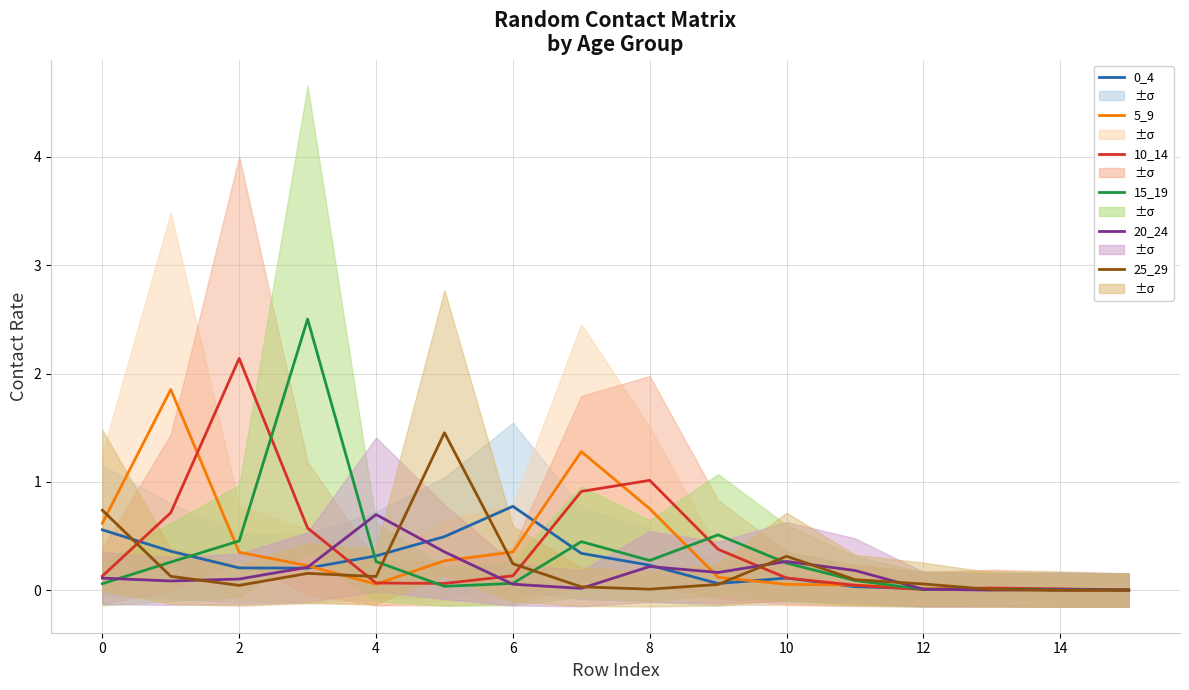

At 12, list the series in order from smallest to largest.

20_24, 25_29, 0_4, 15_19, 10_14, 5_9